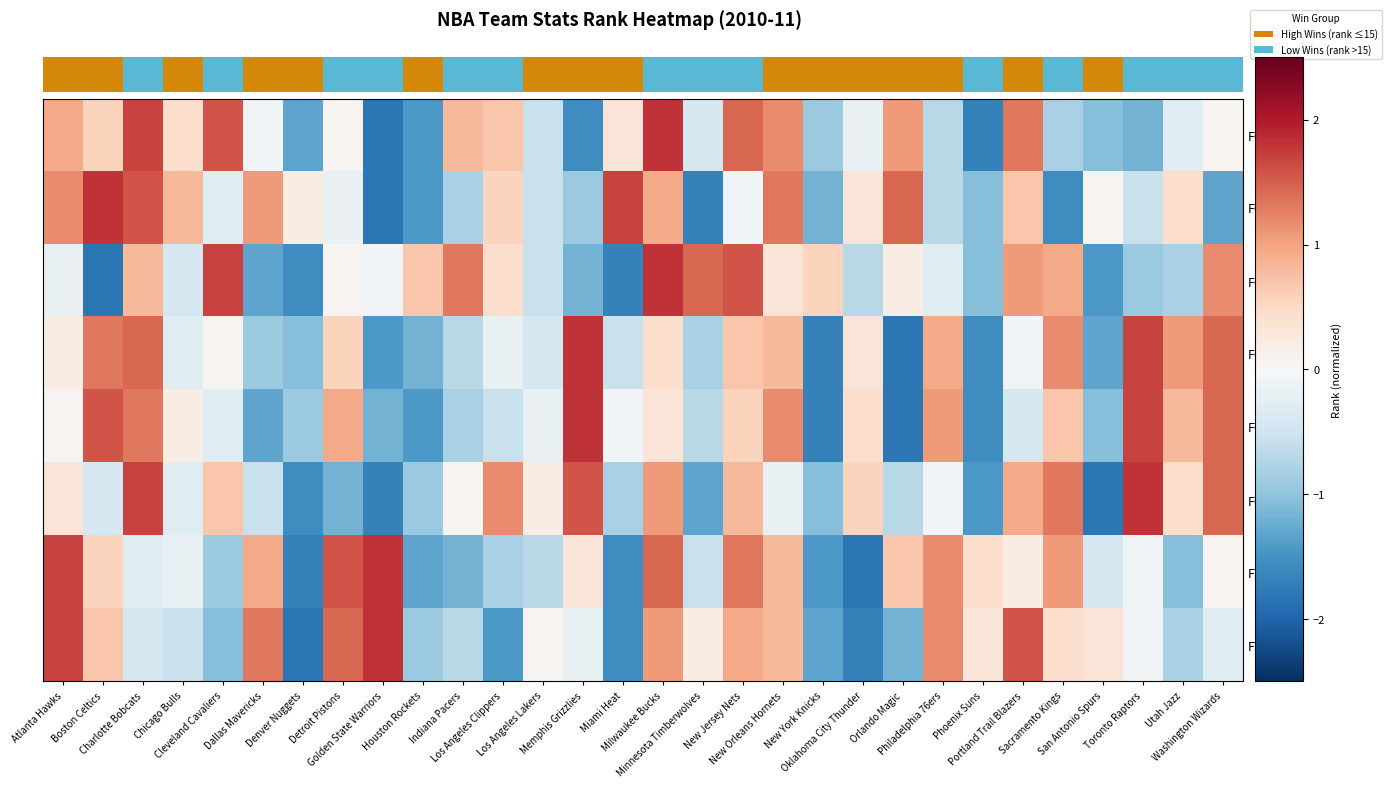

What is the difference between the highest and lowest values at Los Angeles Clippers?

2.6